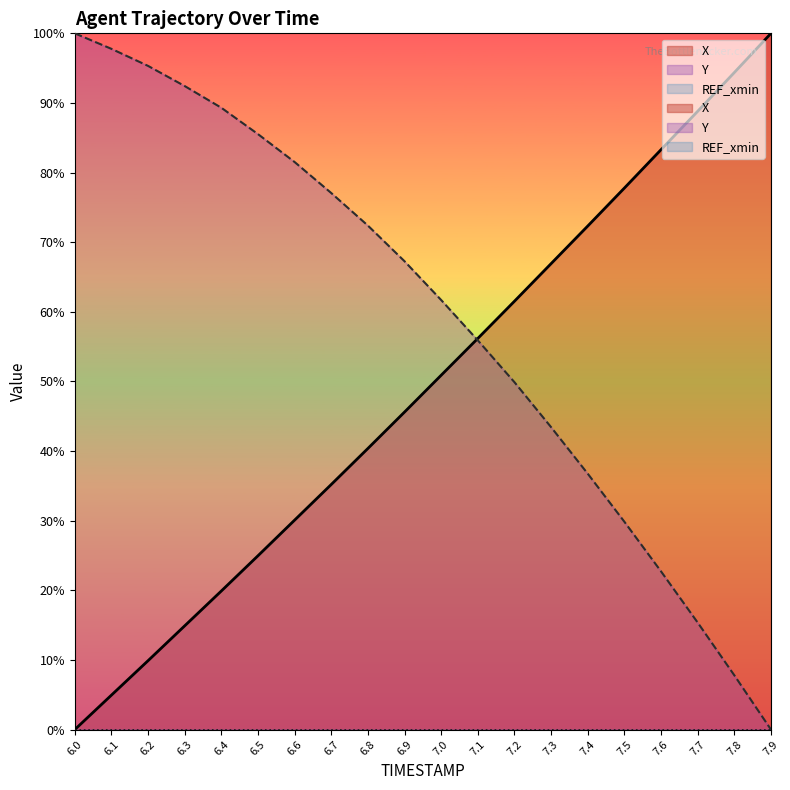

At which category is the sum across all series the highest?

6.9